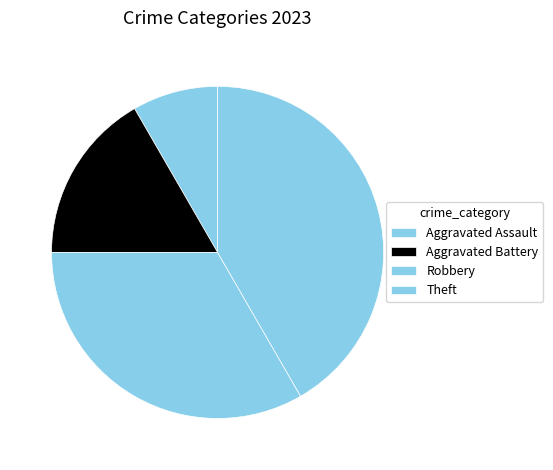

How many segments does this pie chart have?

4